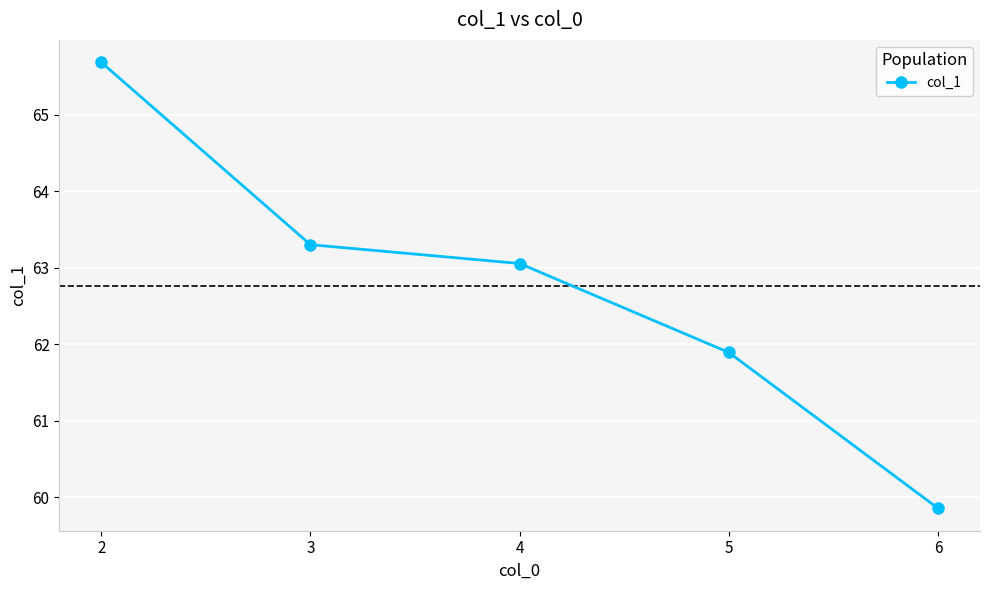

List the labels in order of value, smallest first.

6, 5, 4, 3, 2